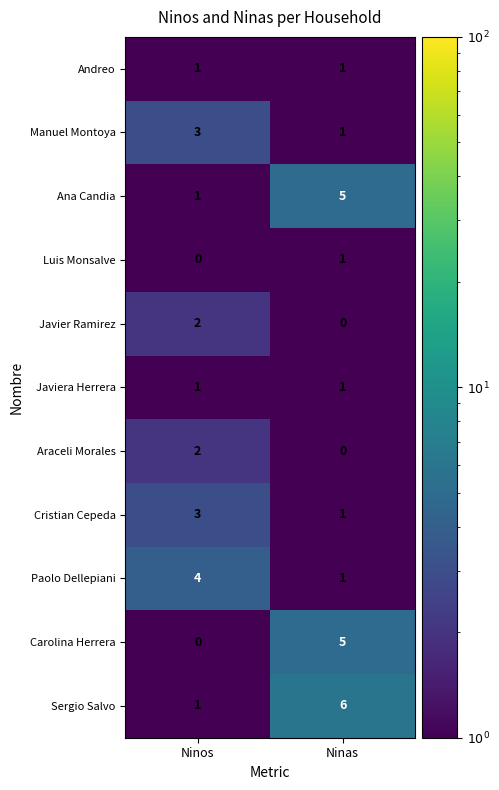

What is the sum of all Cristian Cepeda values?

4